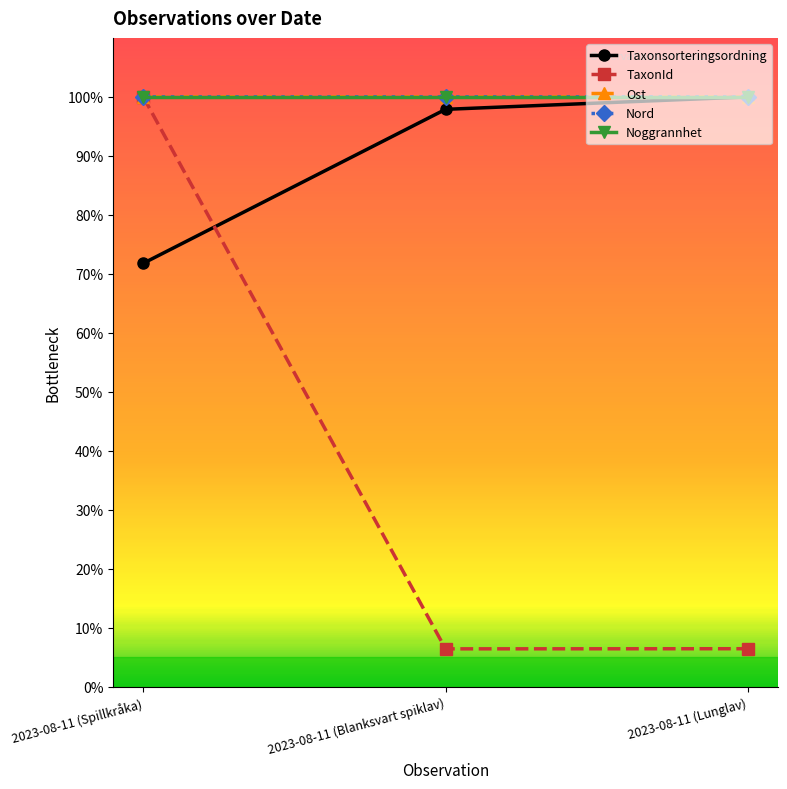

What is the greatest value displayed?

100.0